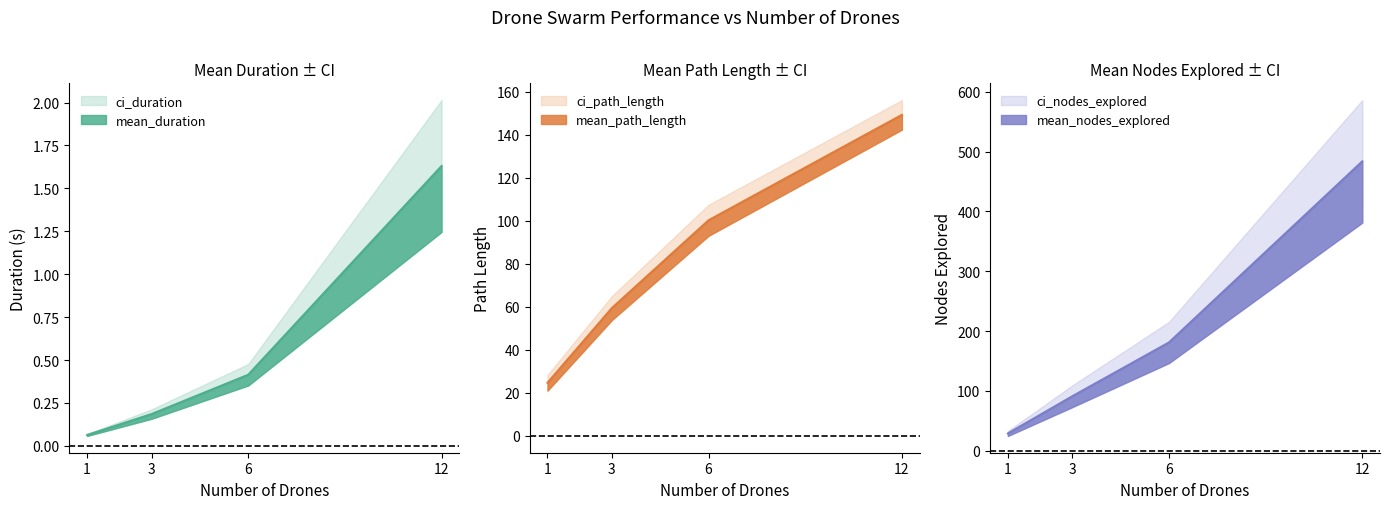

True or false: mean_duration has more than 2 points higher than both neighbors.

False